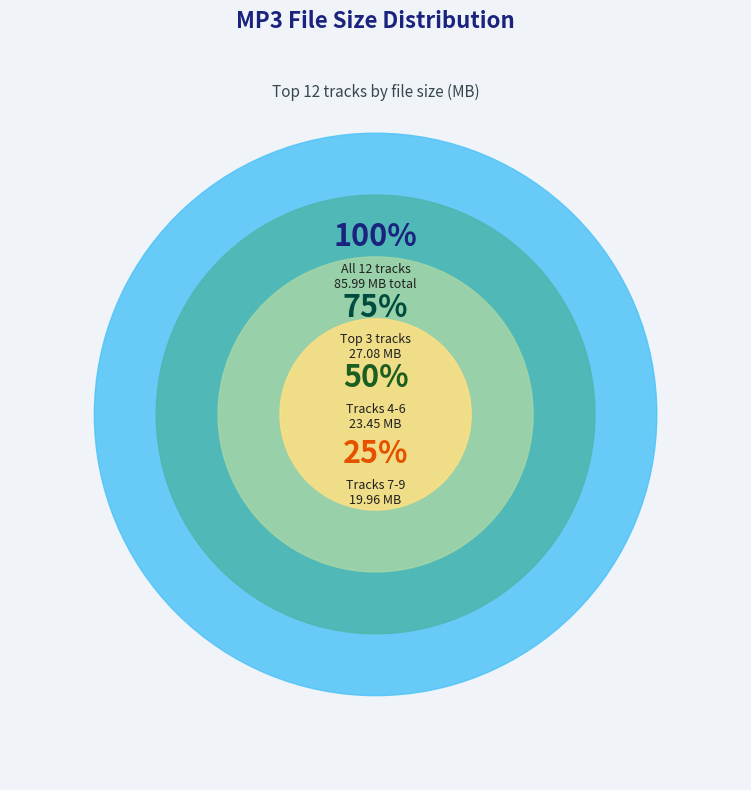

To the nearest percent, what percentage of the pie is 08 Mathilde.mp3?

6%